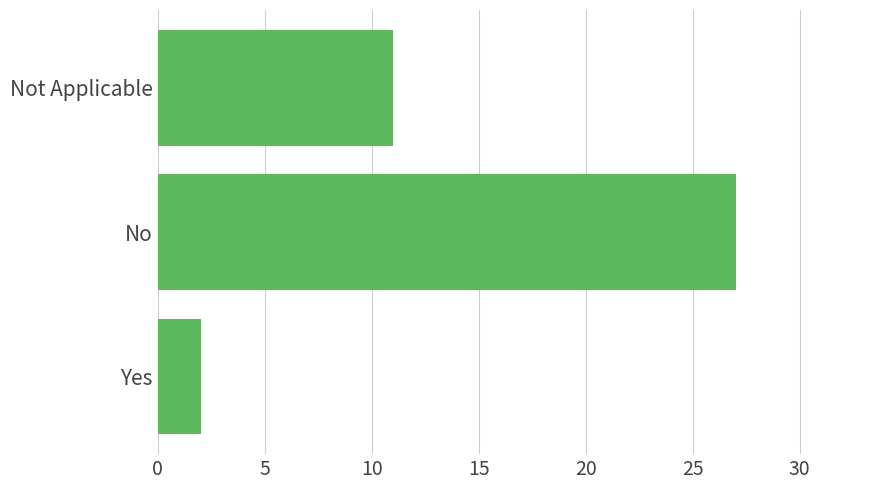

How many data points does each series have?

3